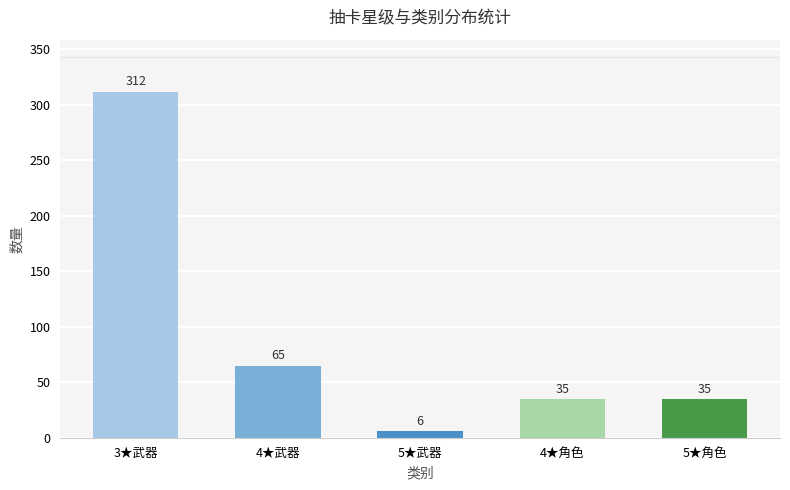

Which category has the highest value across all series?

3★武器